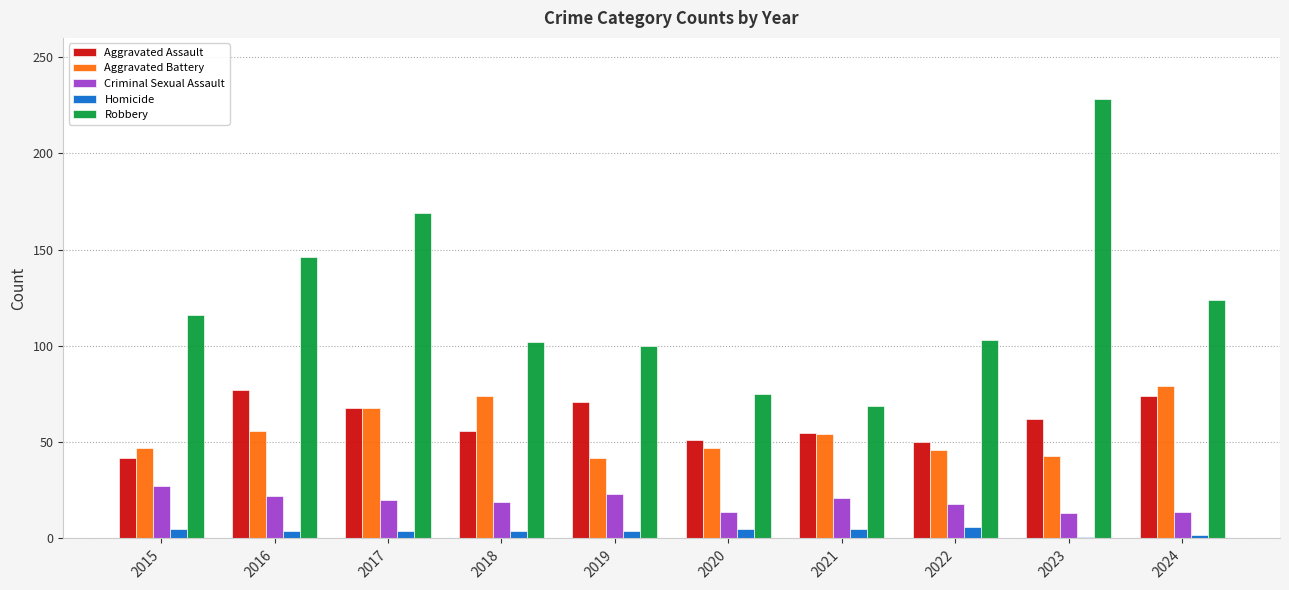

Between 2017 and 2021, which series saw the biggest shift?

Robbery